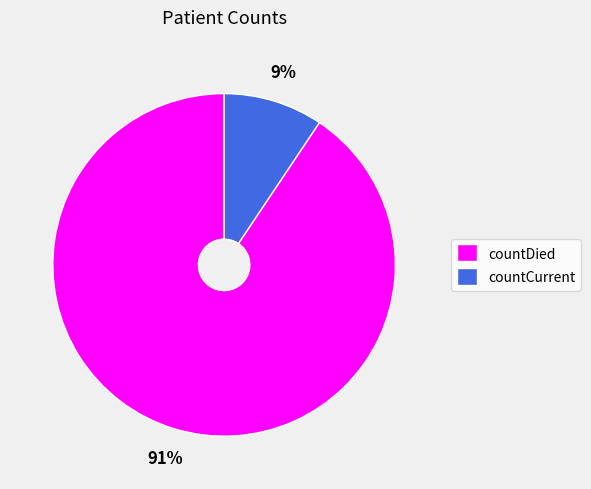

Is the sum of countDied and countCurrent greater than half?

Yes